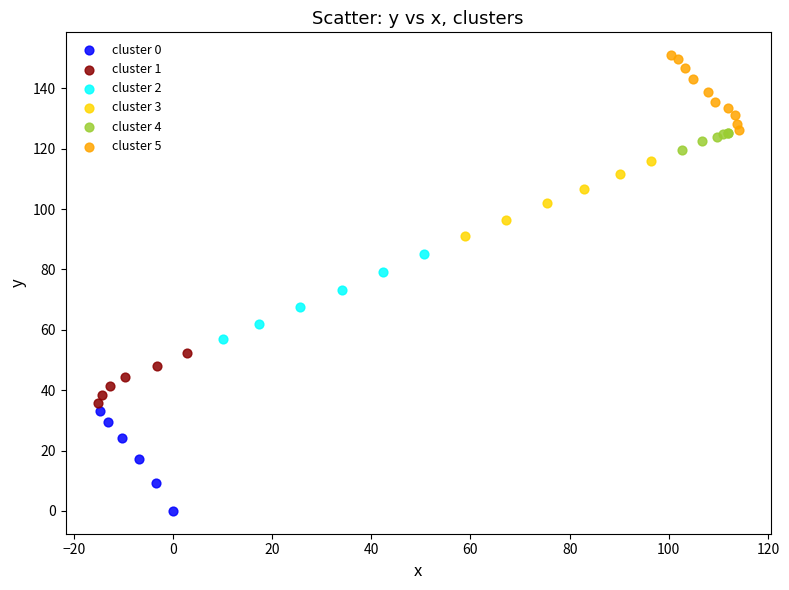

Which series contains the lowest Y value?

cluster 0